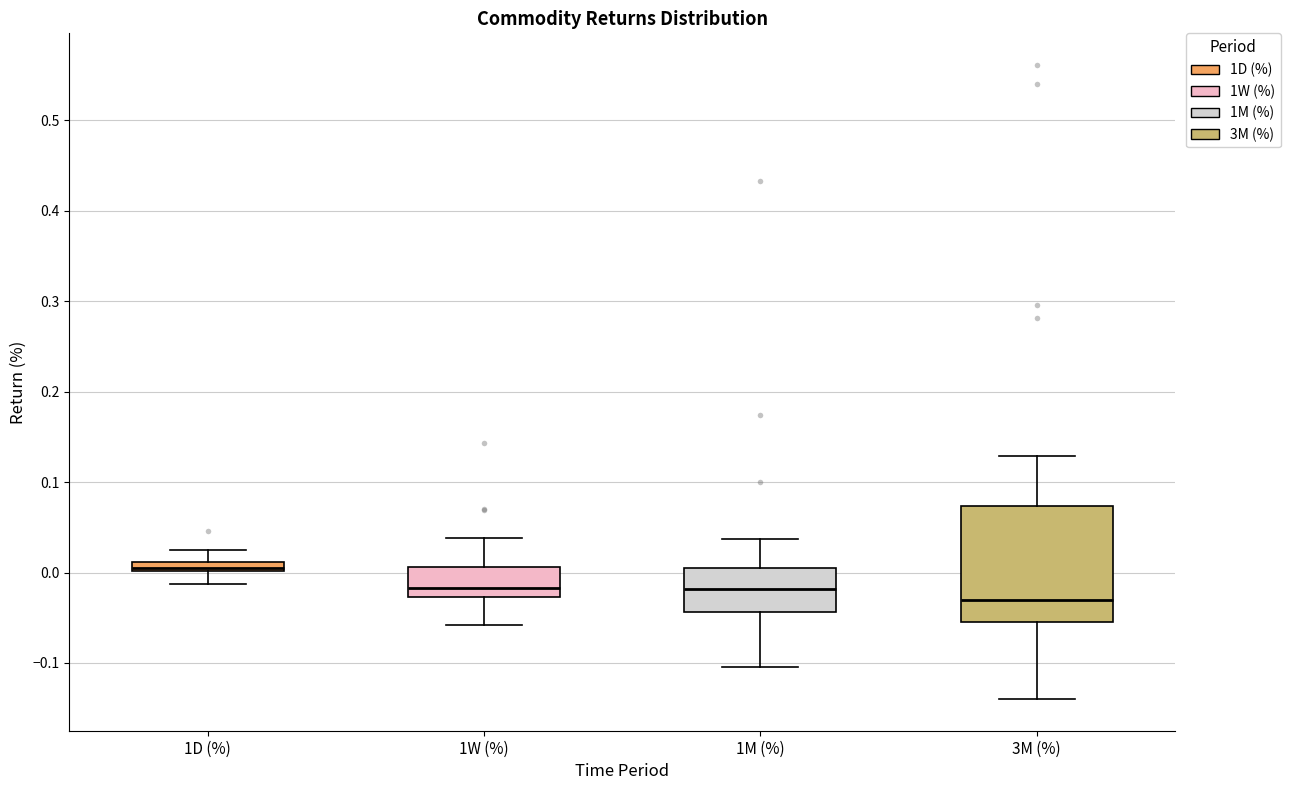

Which box has the lowest median line?

3M (%)